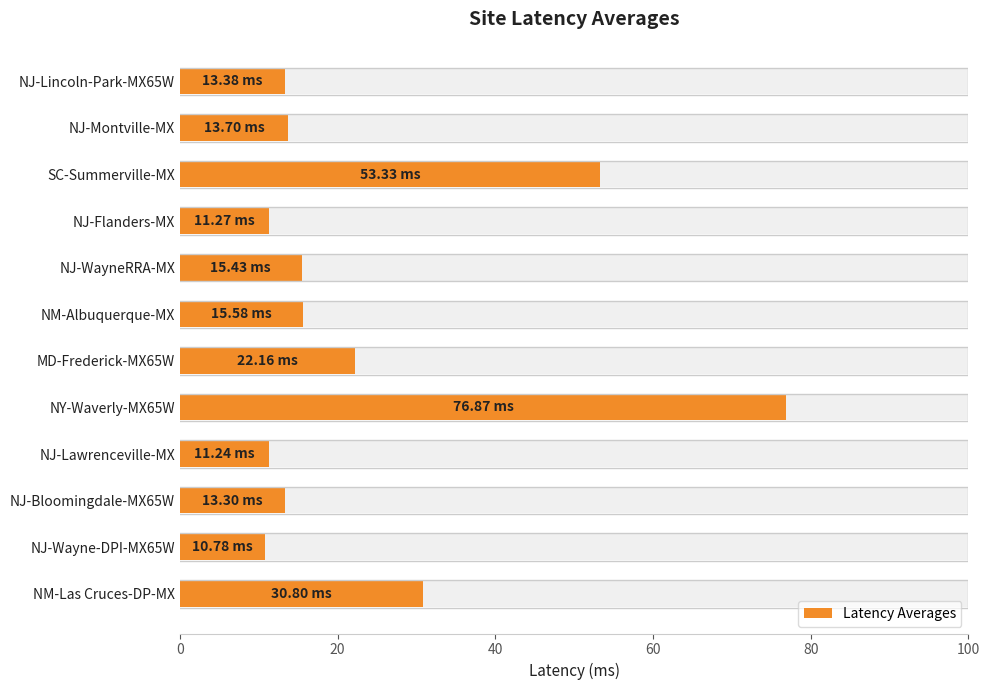

What is the smallest value displayed?

10.8